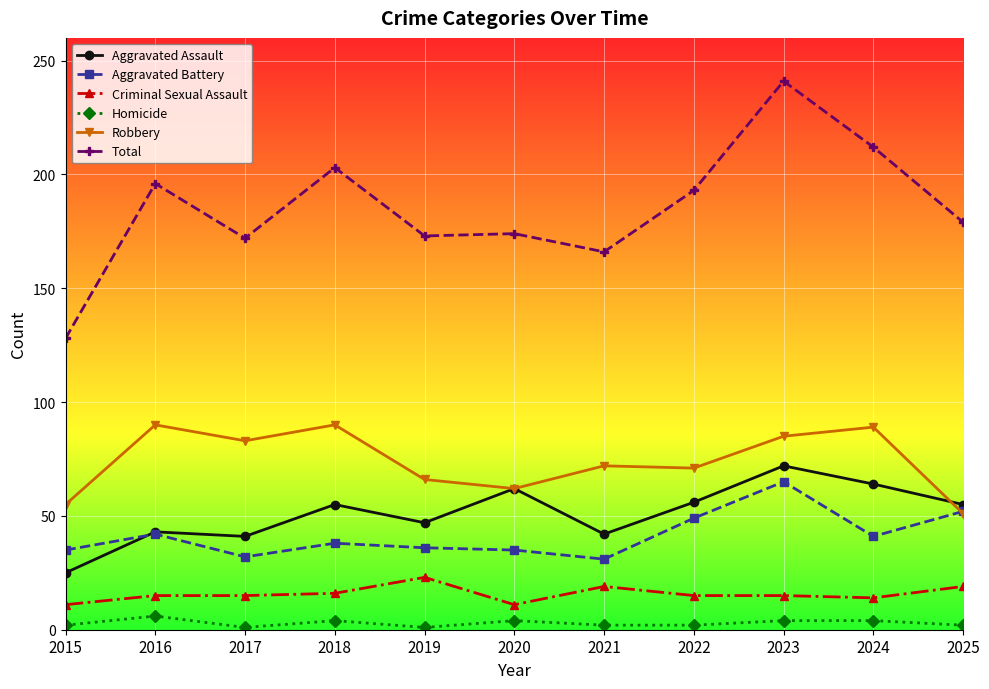

True or false: Homicide has a value of 4 at 2018.

True